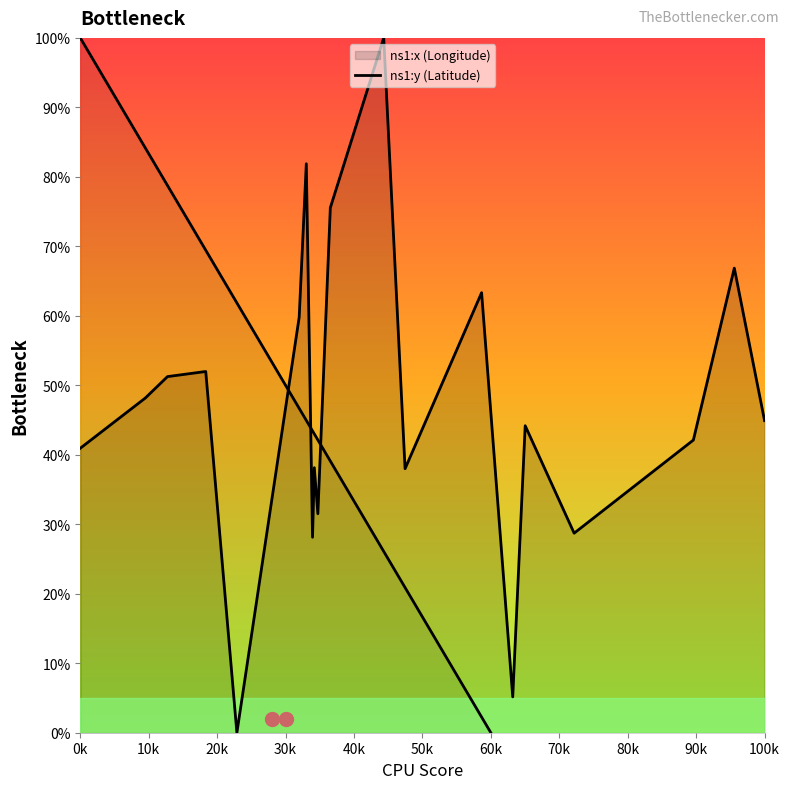

At which label is the value closest to 50?

20k